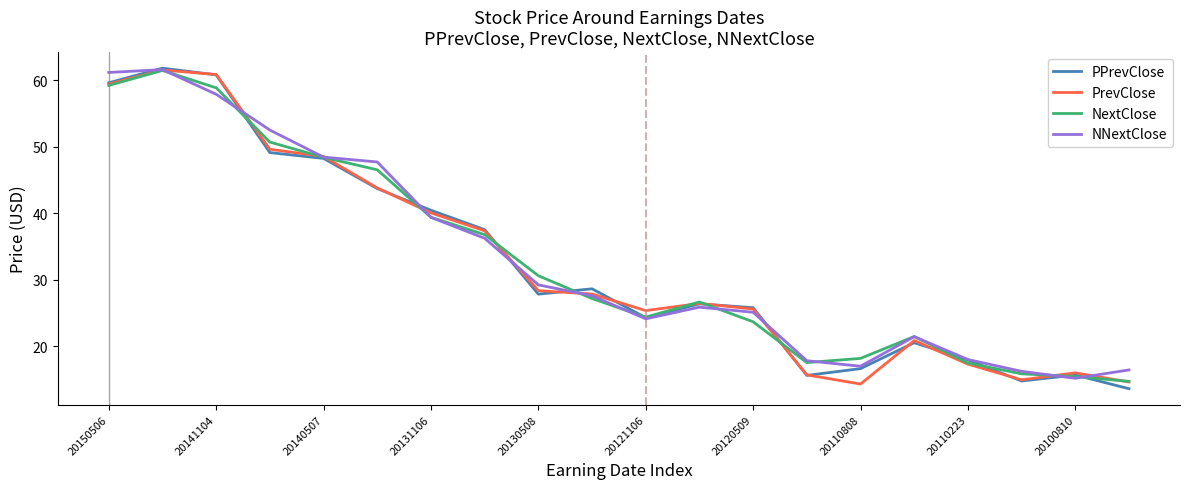

What is the smallest value displayed?

13.6